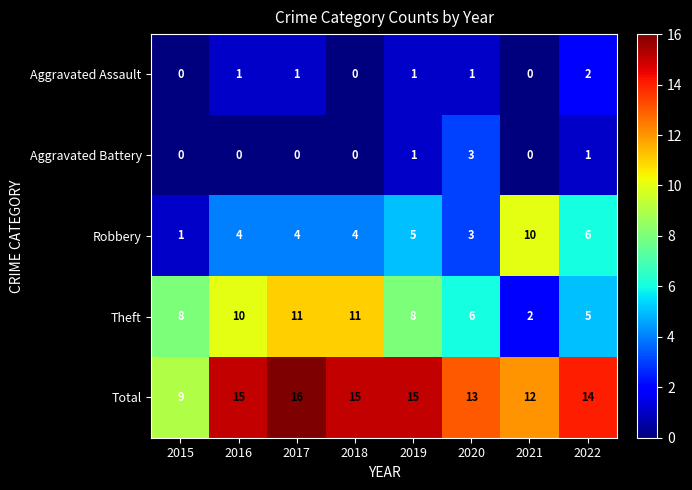

What is the difference between the second highest and second lowest values in the Theft series?

6